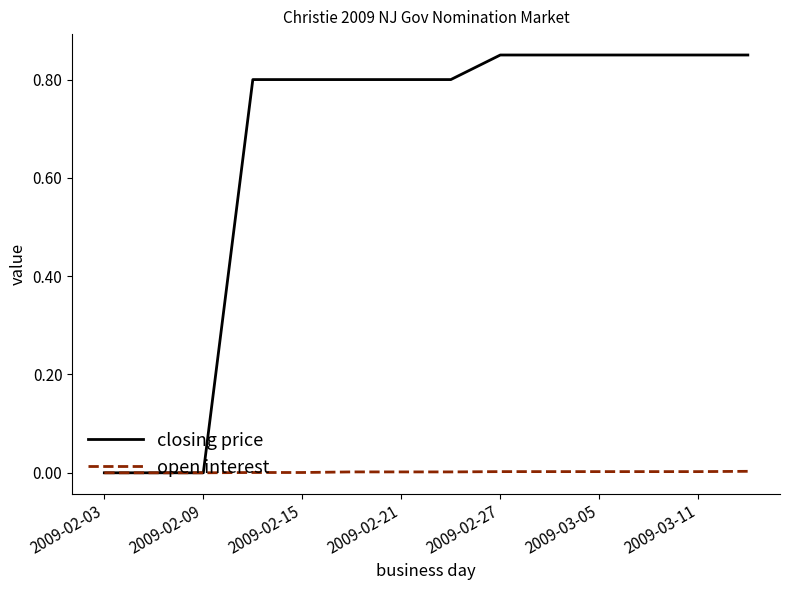

Which series has the largest total across all categories?

closing price